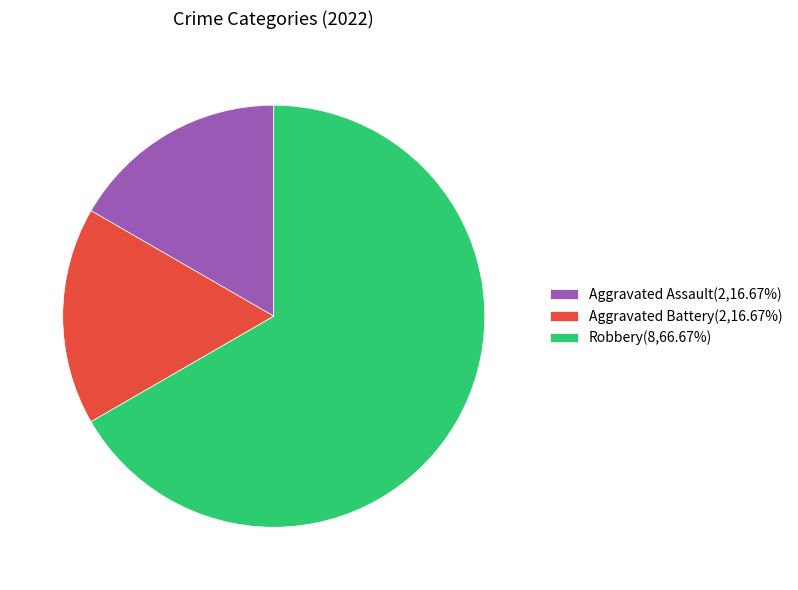

Do Aggravated Battery(2,16.67%) and Robbery(8,66.67%) together represent more than half of the pie?

Yes